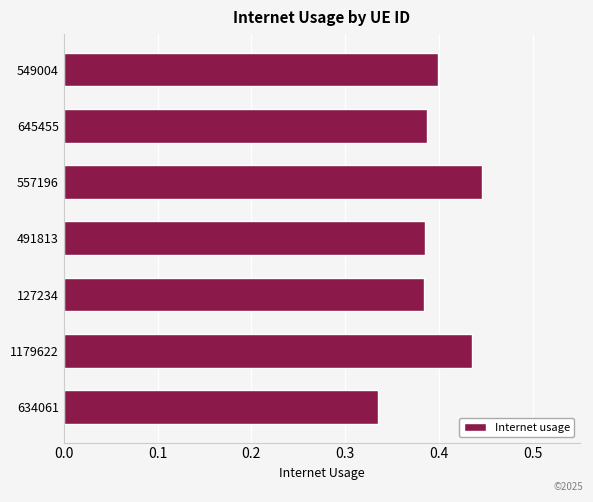

What position from the top is 557196?

3